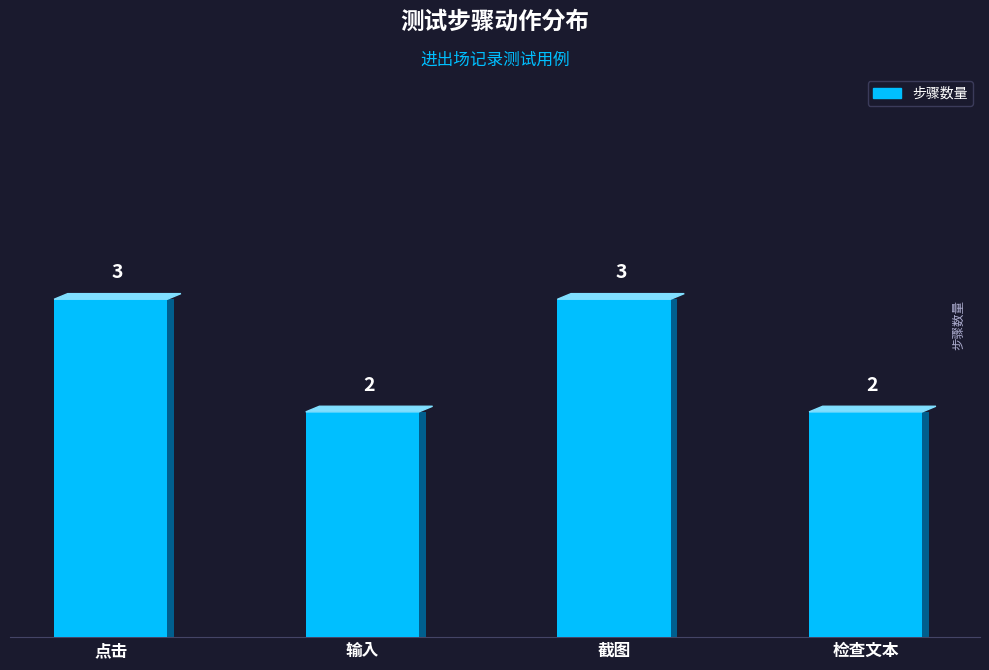

What is the smallest value displayed?

2